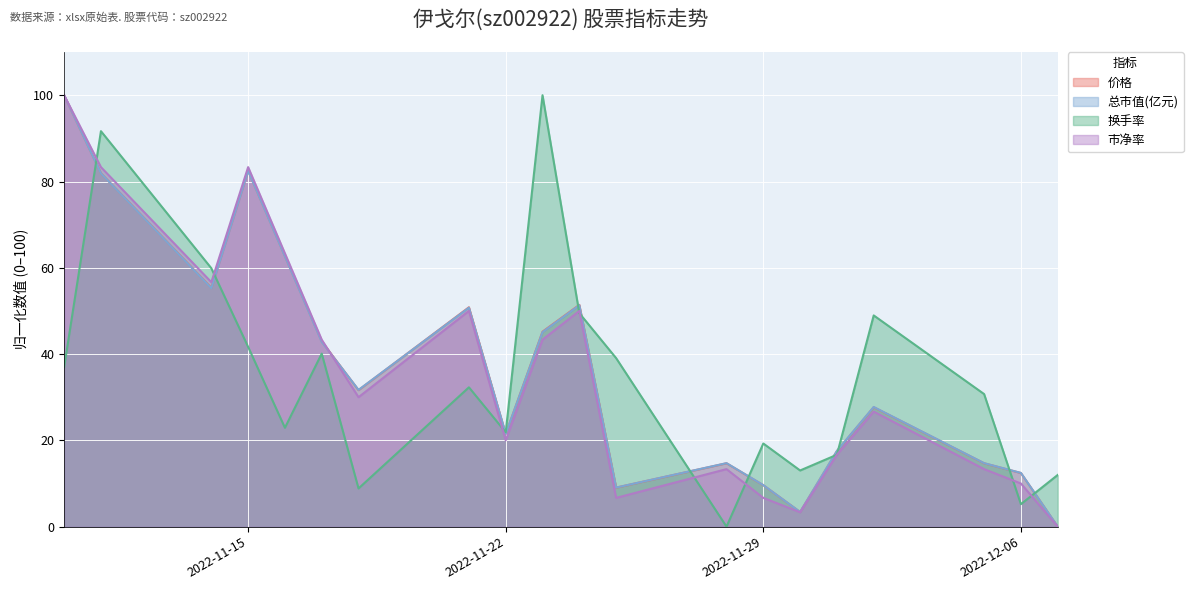

How many positive values does the 总市值(亿元) series have?

19